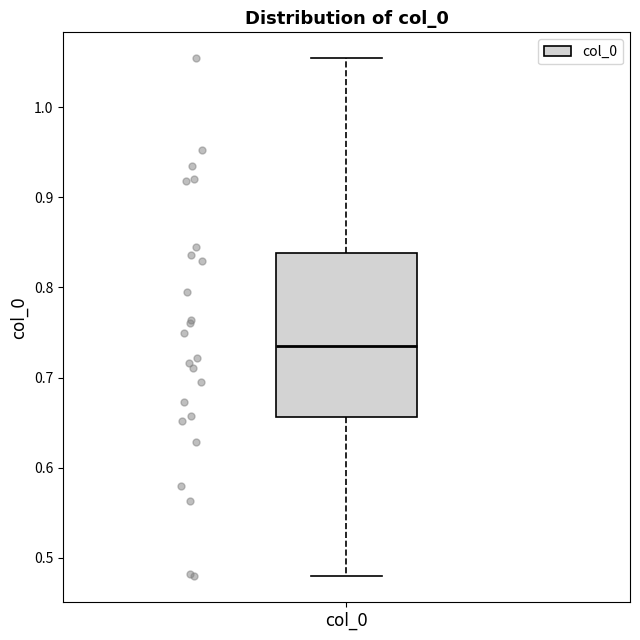

Where does the upper whisker of the box for col_0 end on the y-axis? The values are not printed on the chart, so give them approximately, as read against the axis.

1.05